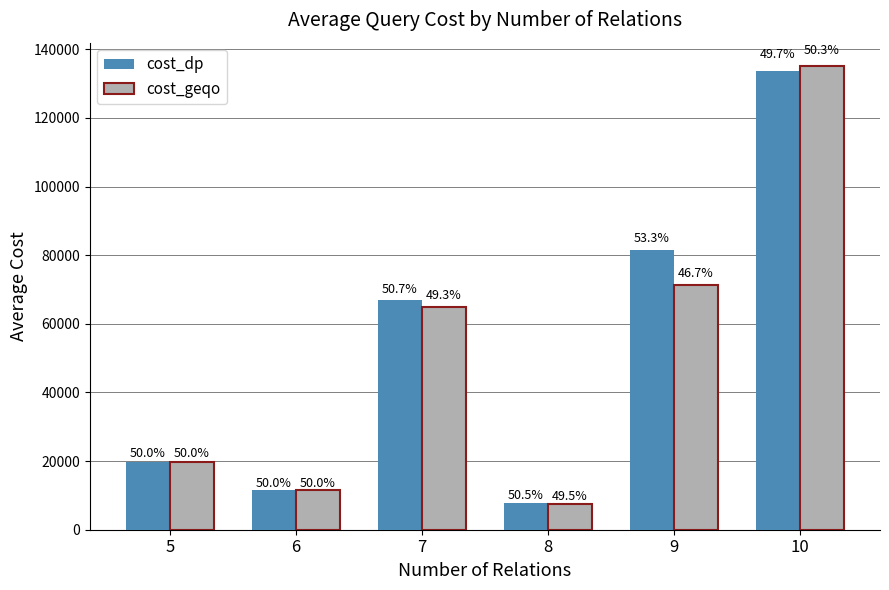

What are all the series names shown in the legend?

cost_dp, cost_geqo